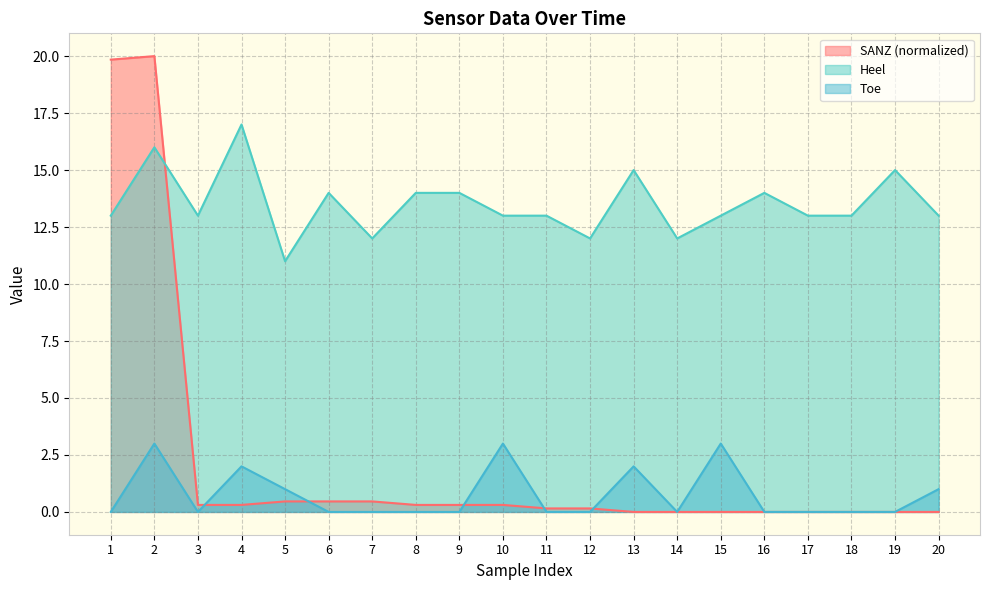

What is the highest value of the SANZ series?

20.0